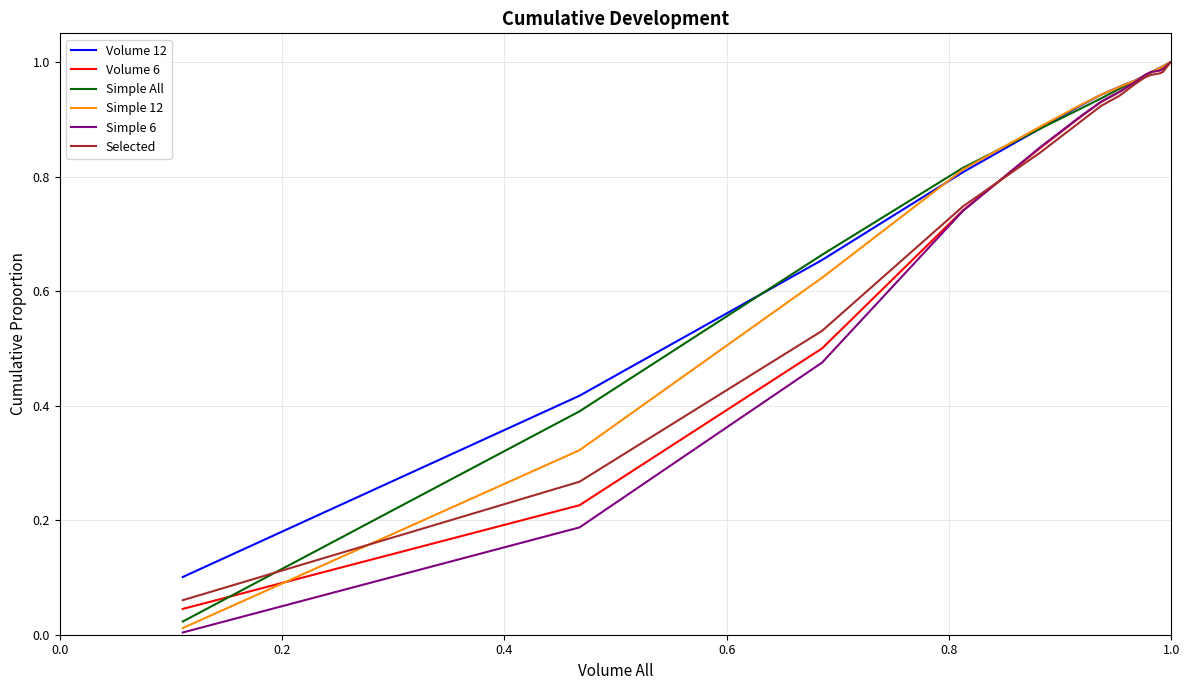

The value of Selected at 9 is 1.3. True or false?

False